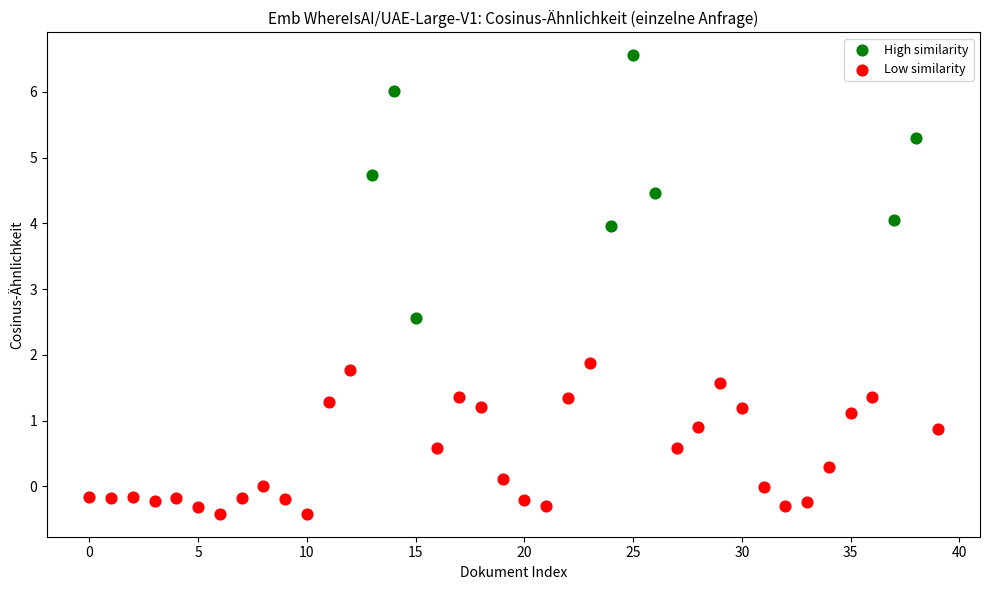

Which series has the widest spread of Y values?

High similarity